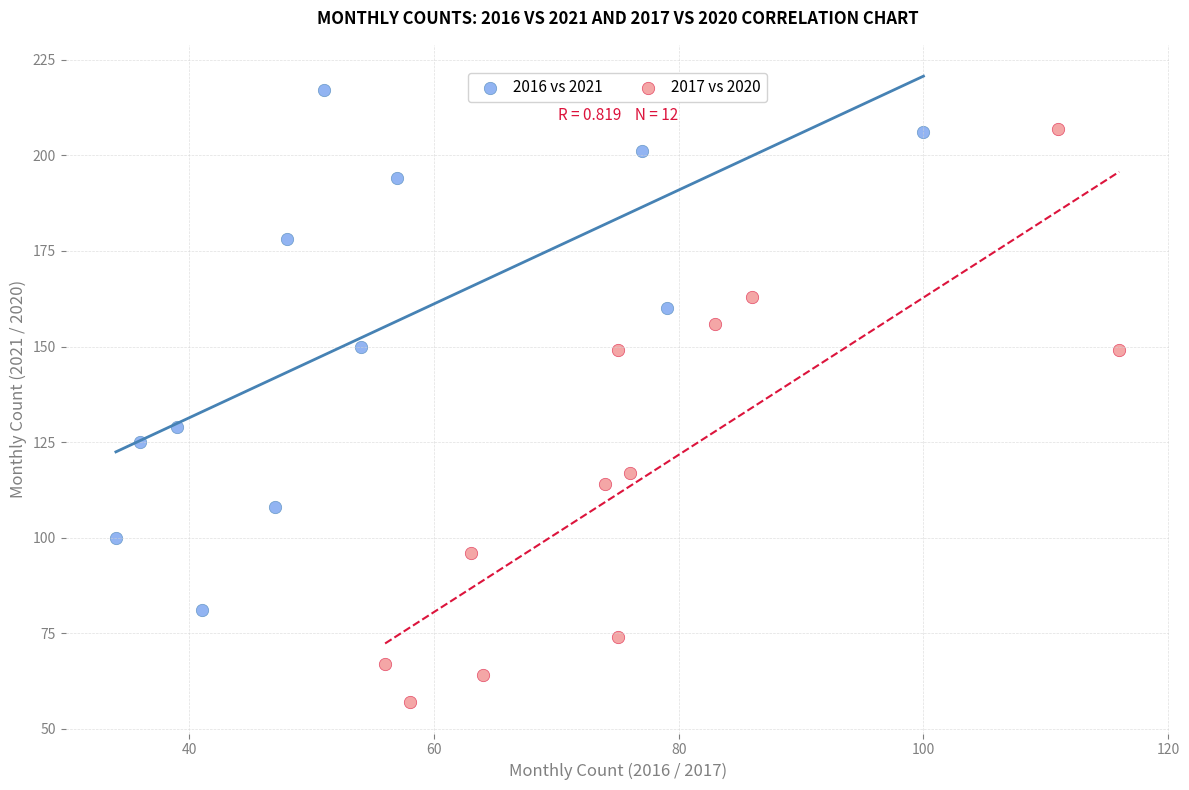

Which series reaches the minimum Y coordinate?

2017 vs 2020